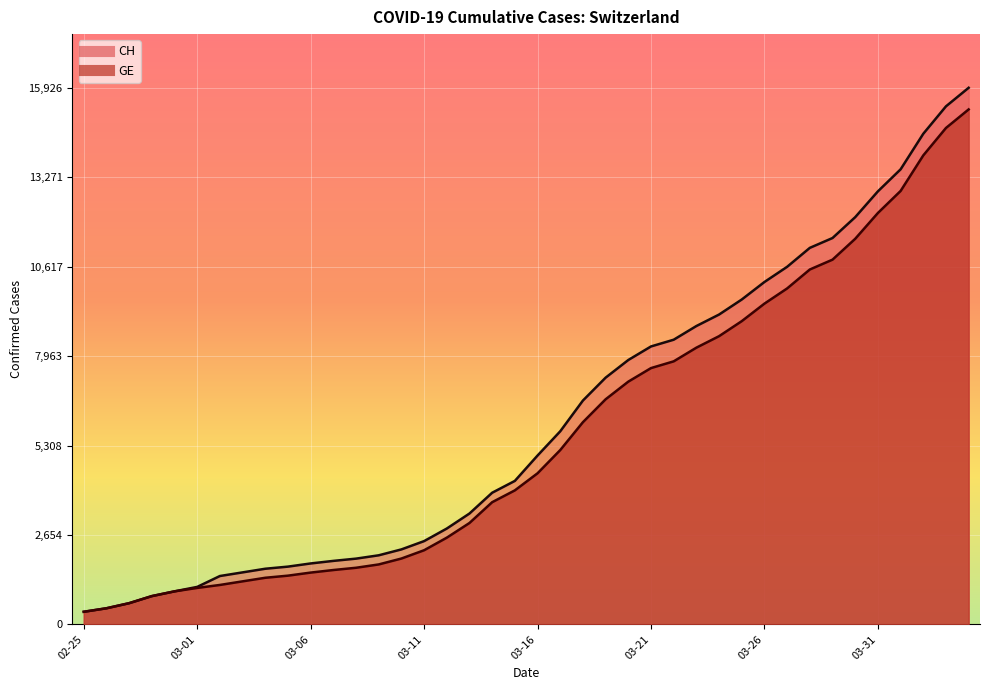

True or false: CH has more than 1 points higher than both neighbors.

False